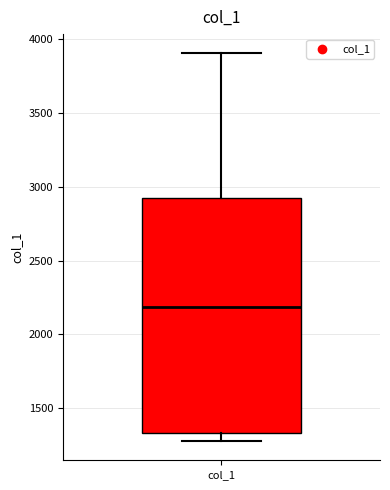

Where does the upper whisker of the box for col_1 end on the y-axis? The values are not printed on the chart, so give them approximately, as read against the axis.

3900